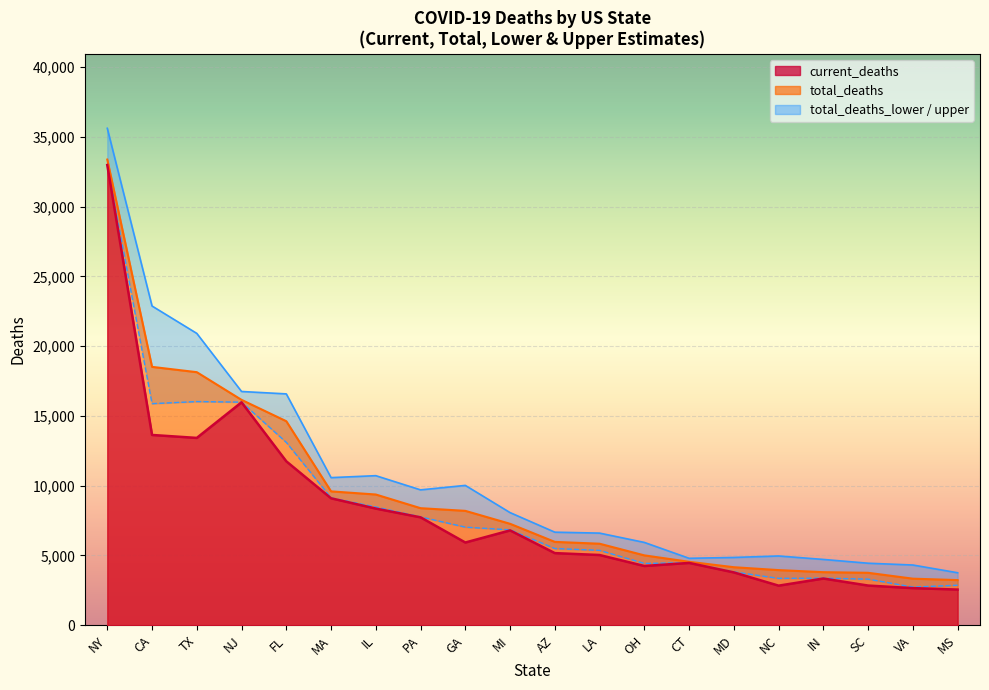

What is the minimum value shown in the chart?

2558